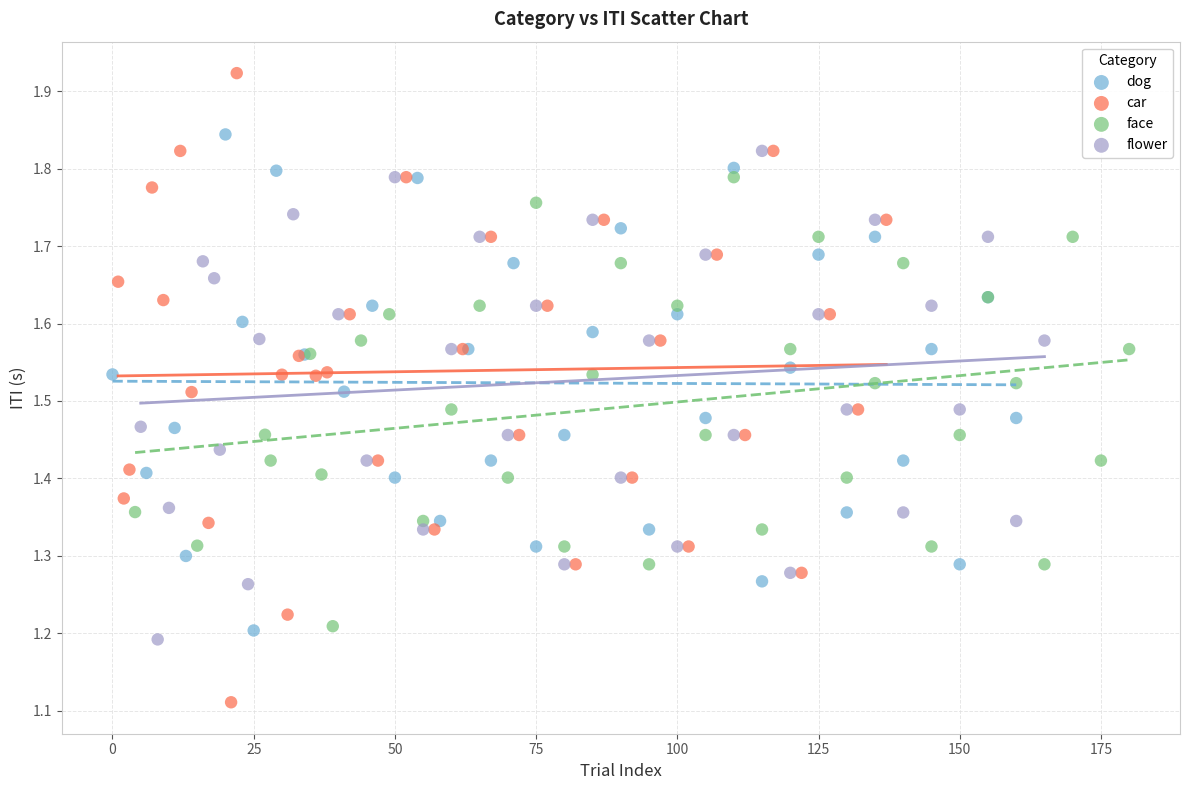

Which series contains the highest Y value?

car